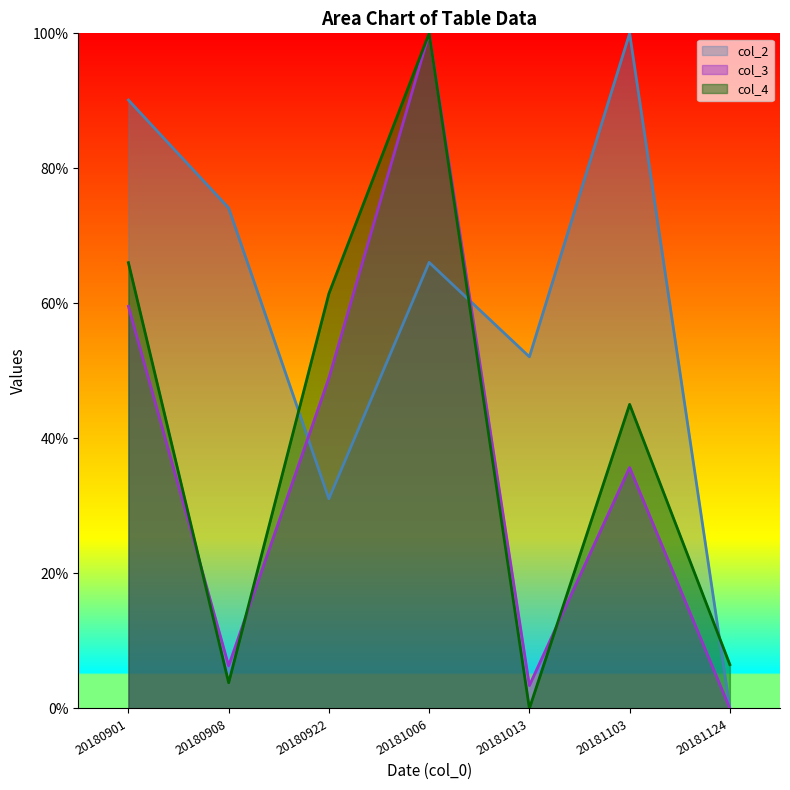

In col_4, how many points are higher than both neighbors (excluding endpoints)?

2